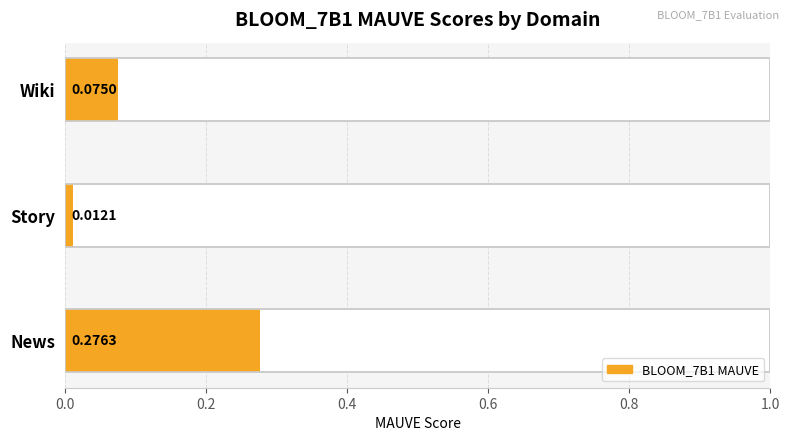

Rank the categories by value from highest to lowest.

News, Wiki, Story